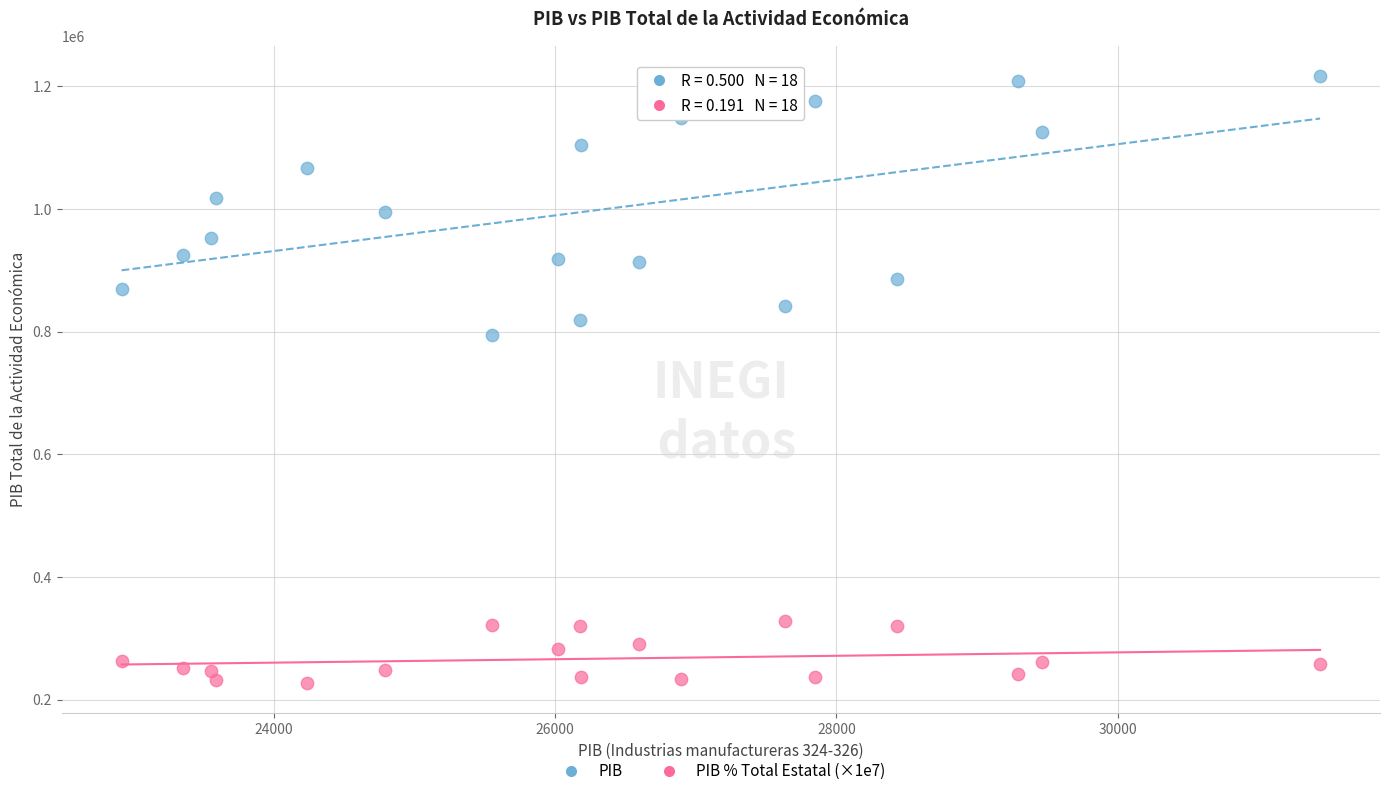

Across all series, what Y value is closest to 721949?

794957.3